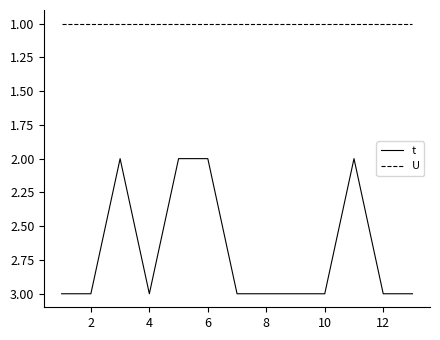

What is the greatest value displayed?

3